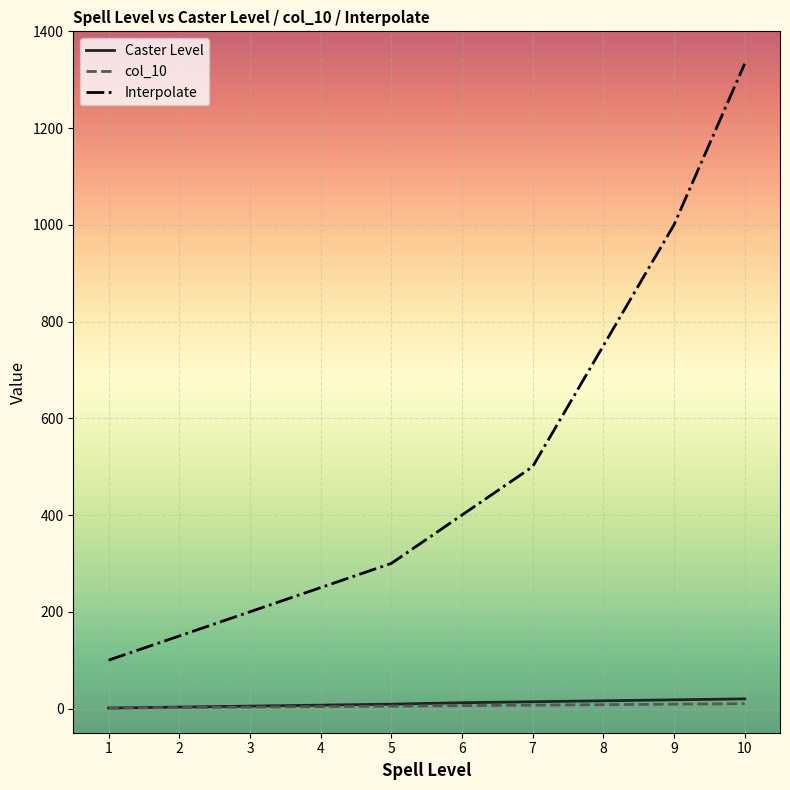

True or false: Interpolate and col_10 cross at least once.

False